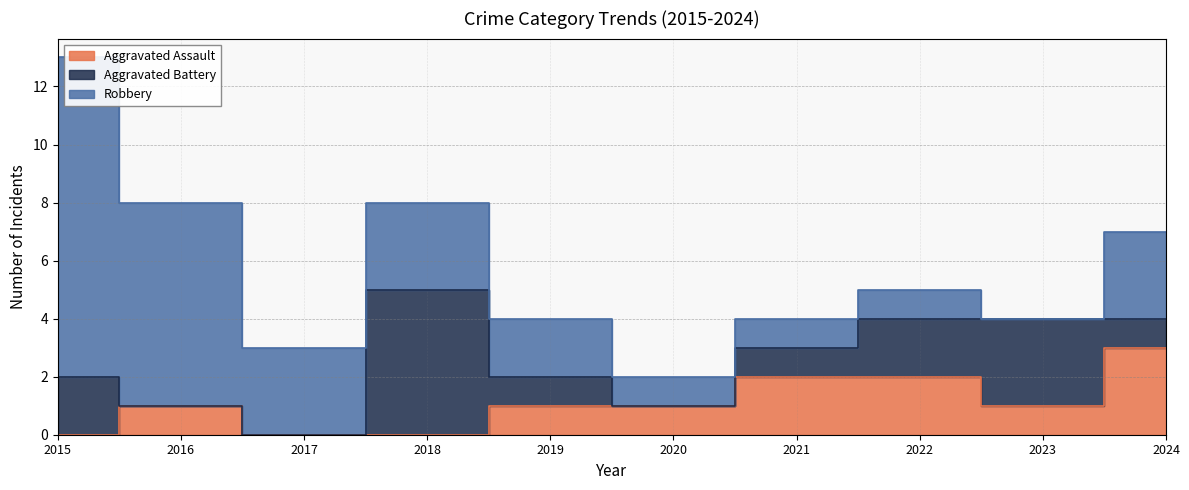

What is the difference between the Aggravated Assault values at 2018 and 2024?

3